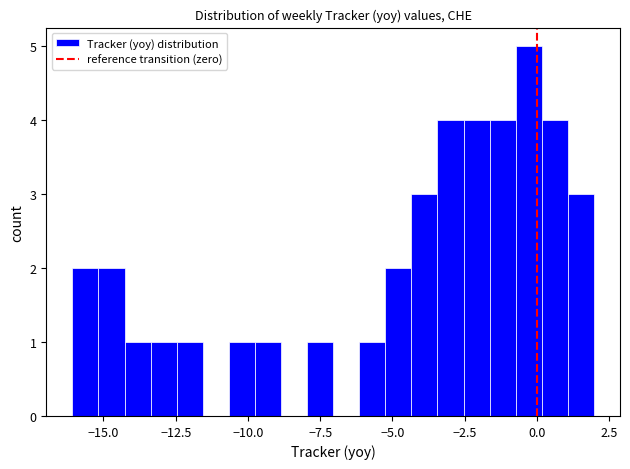

Read against the x-axis, roughly where is the centre of the tallest bar?

-0.5